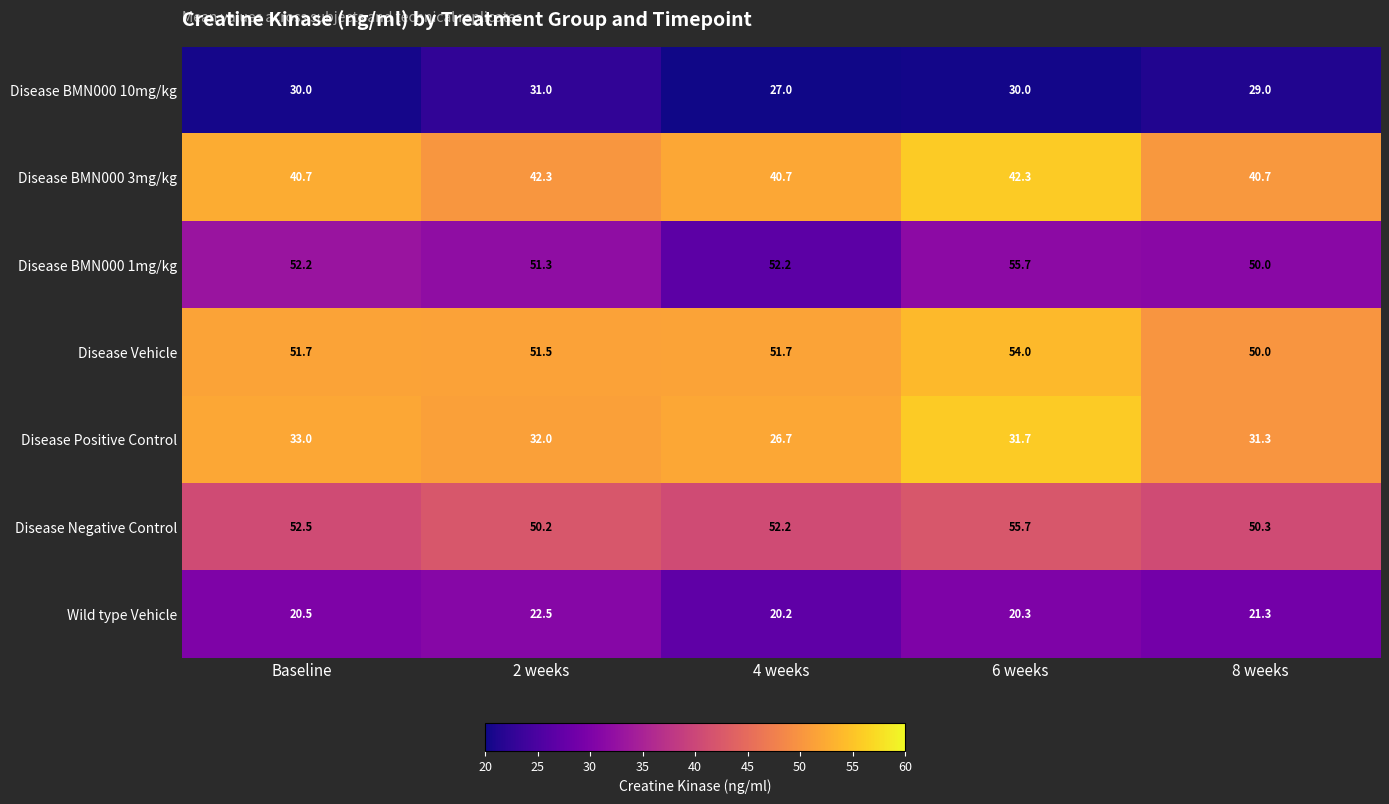

What is the maximum value shown in the chart?

55.7